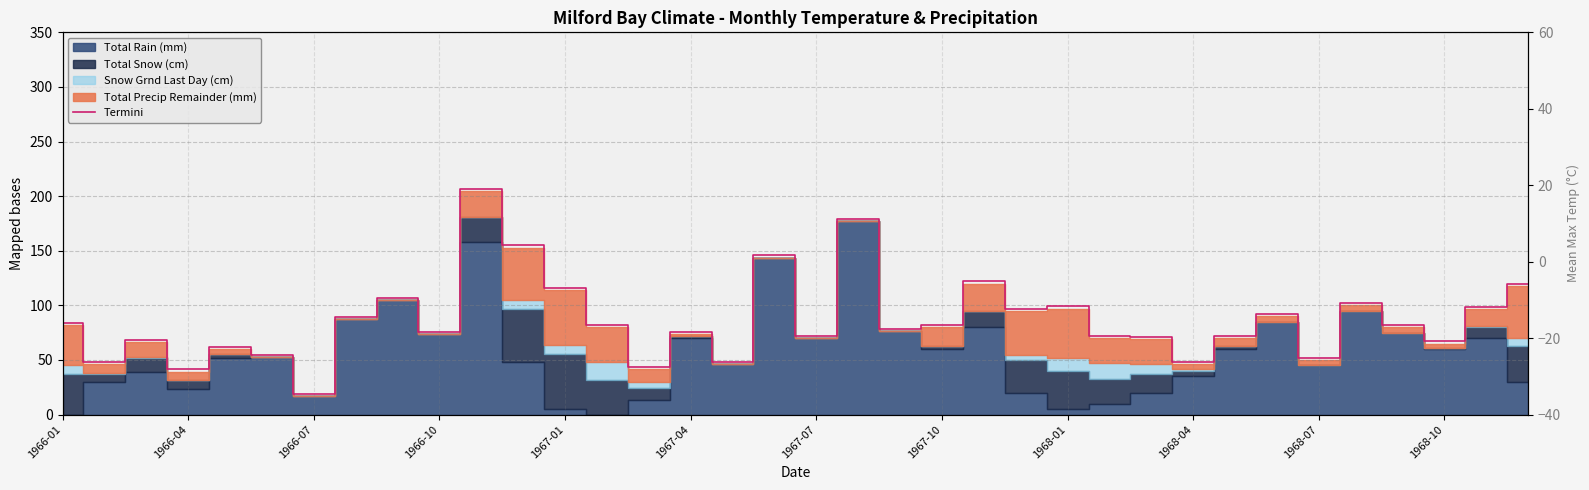

What is the value of the 20th point from the left?

178.8